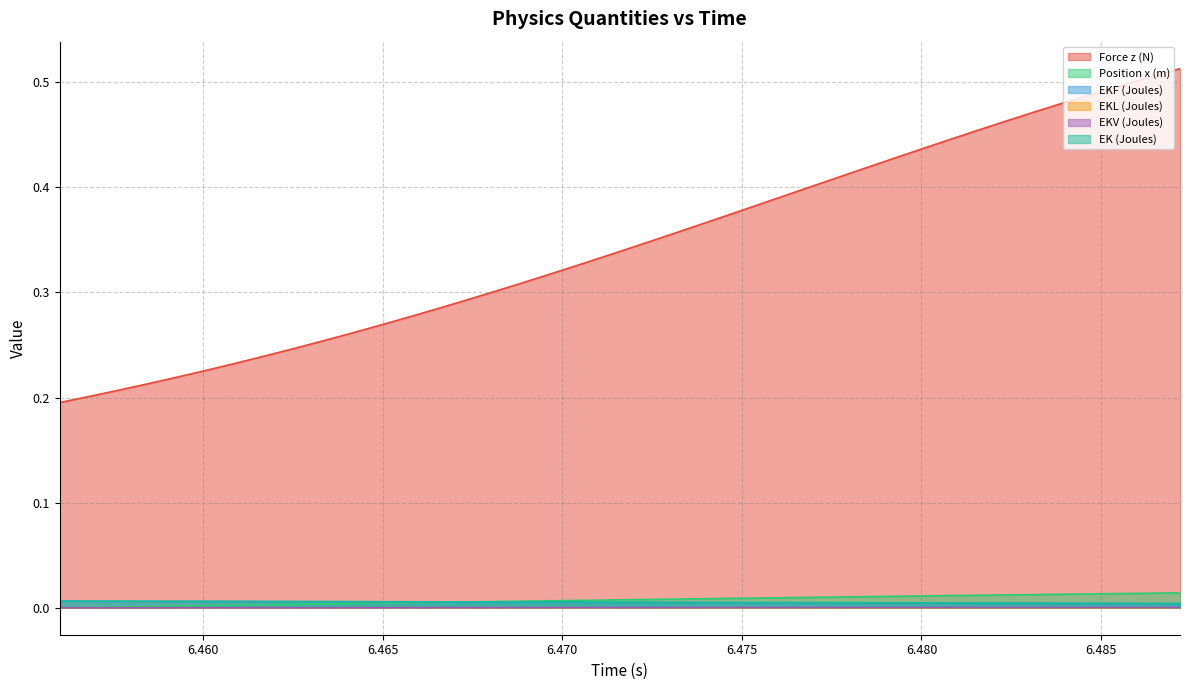

At which label is EKL (Joules) closest to 0?

6.4616